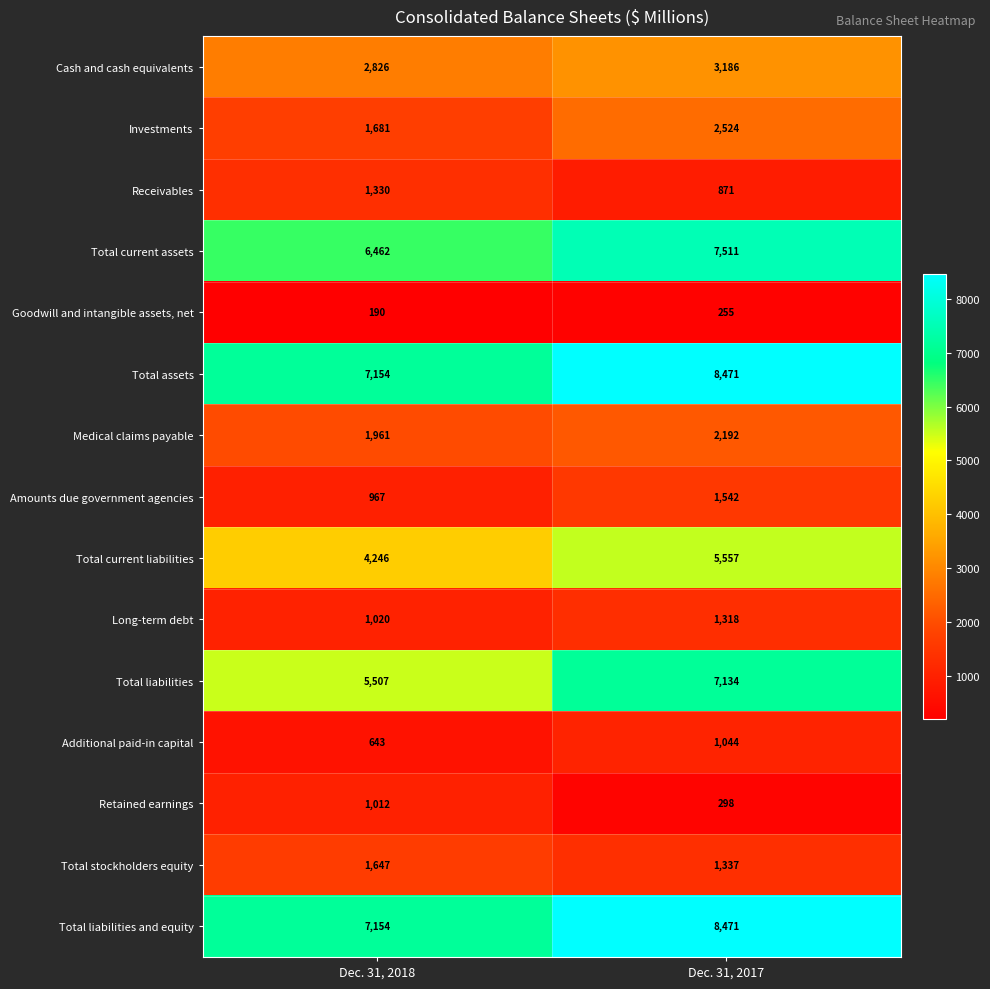

What is the sum of all Additional paid-in capital values?

1687